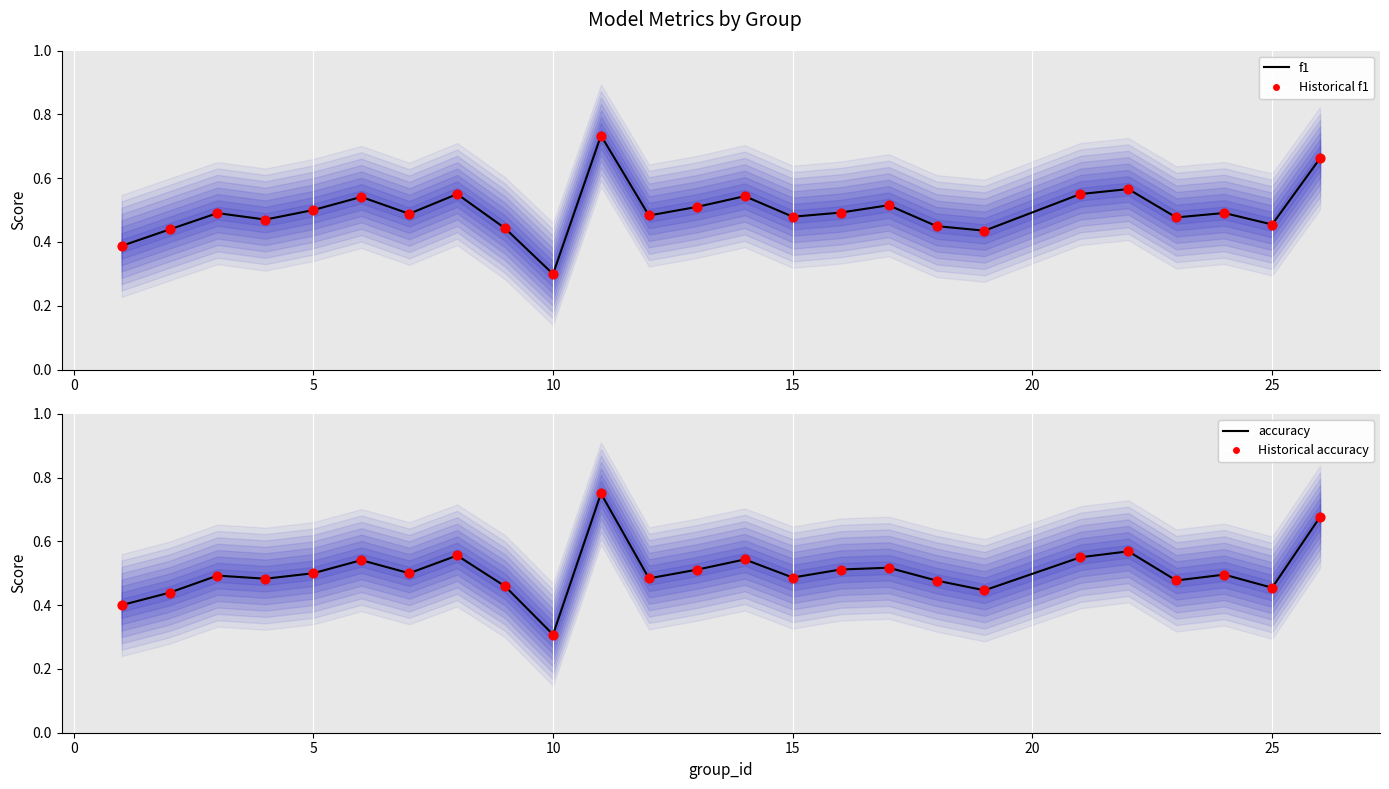

Which series has the largest Y range (max minus min)?

accuracy